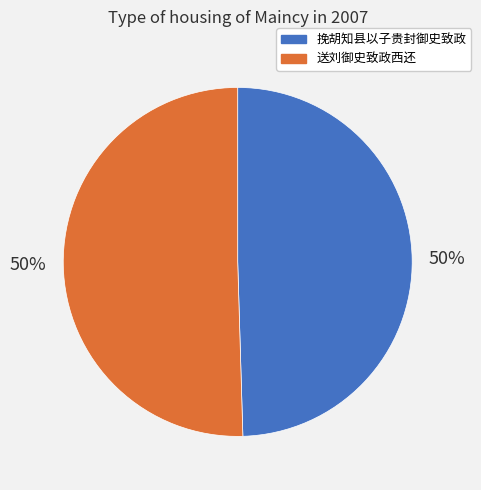

To the nearest percent, what is the average slice percentage?

50%